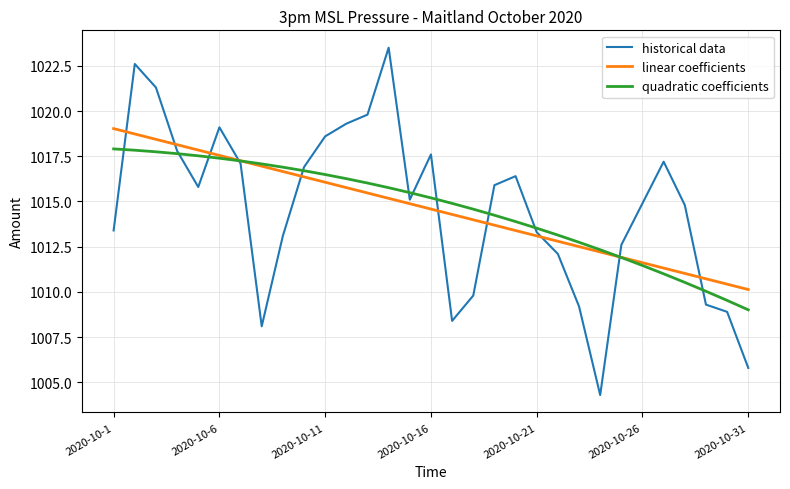

Rank the series by their maximum value, from highest to lowest.

historical data, linear coefficients, quadratic coefficients